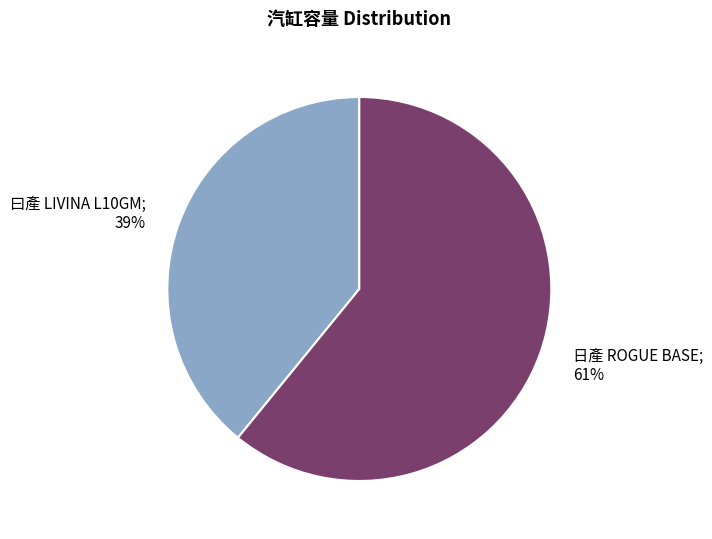

To the nearest percent, what percentage of the pie is 日產 ROGUE BASE; 61%?

61%